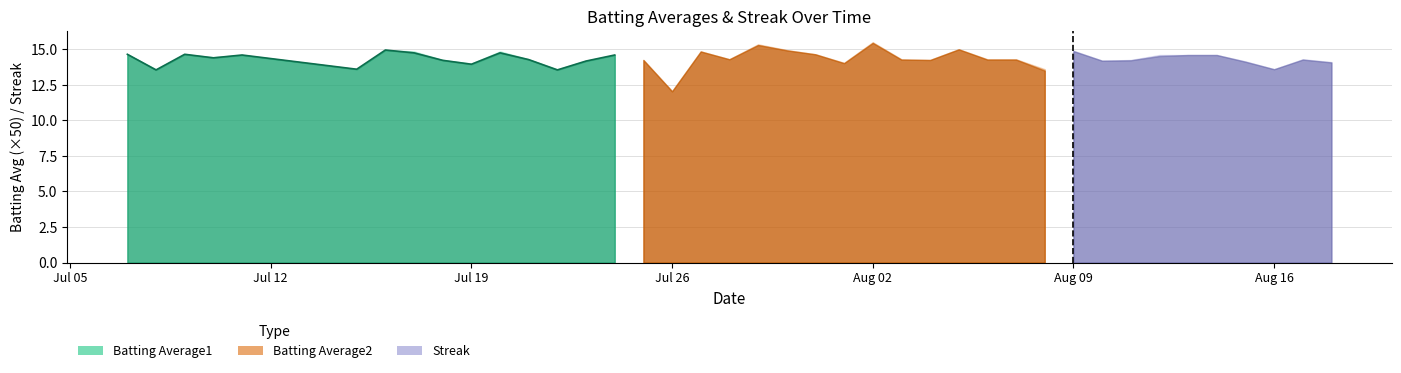

The value of Streak at 2010-07-18 is 18.8. True or false?

False